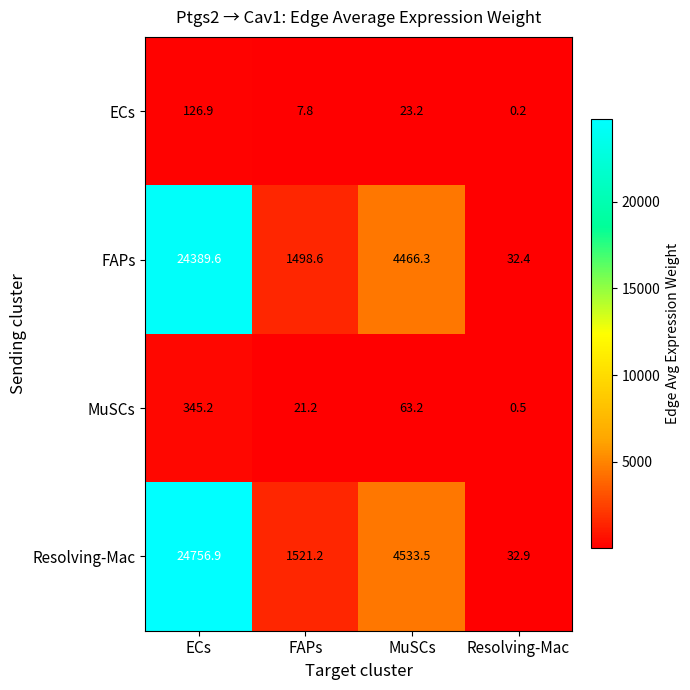

What is the total value across all series at Resolving-Mac?

66.0